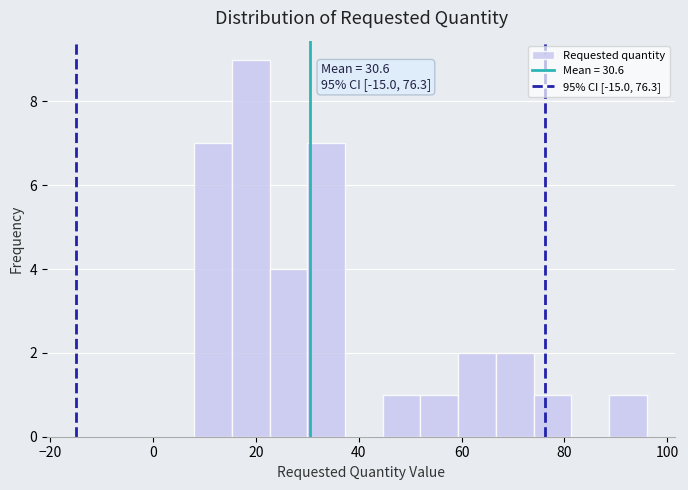

Read against the x-axis, roughly where is the centre of the tallest bar?

20